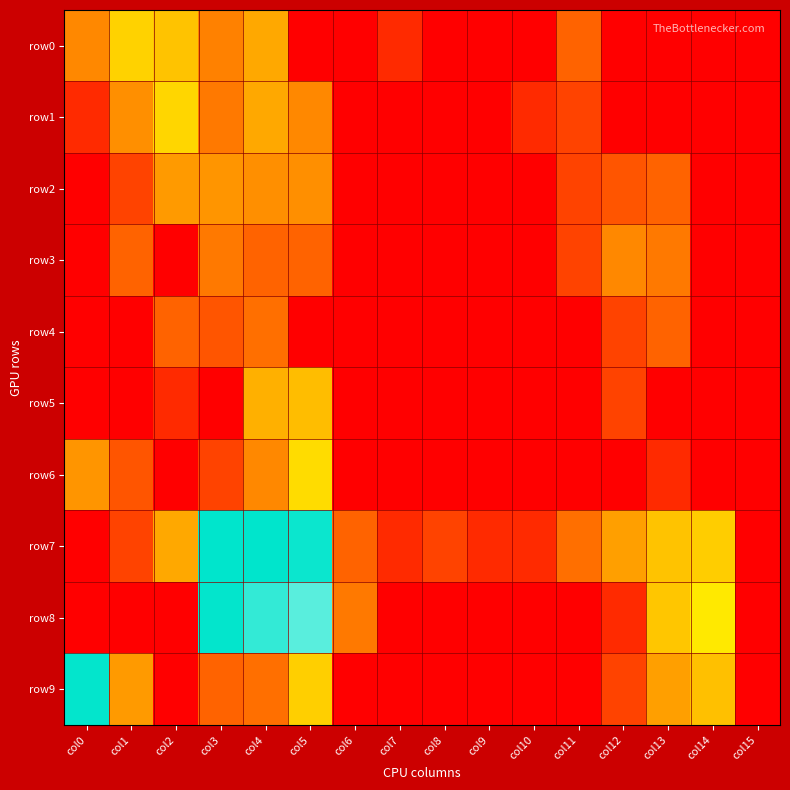

At how many categories does at least one series exceed 6?

4